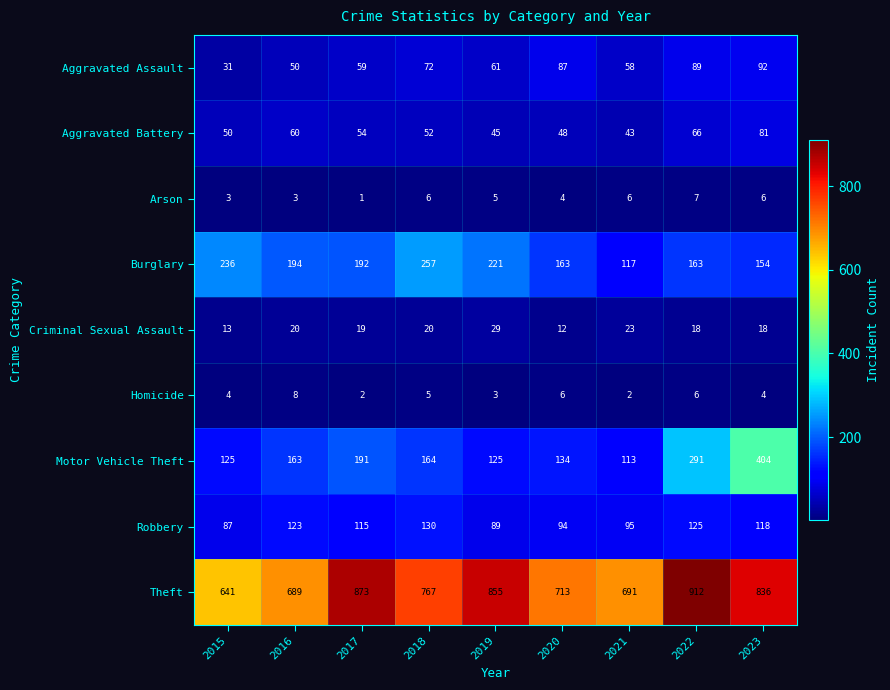

List the series in order of their peak value, highest first.

Theft, Motor Vehicle Theft, Burglary, Robbery, Aggravated Assault, Aggravated Battery, Criminal Sexual Assault, Homicide, Arson